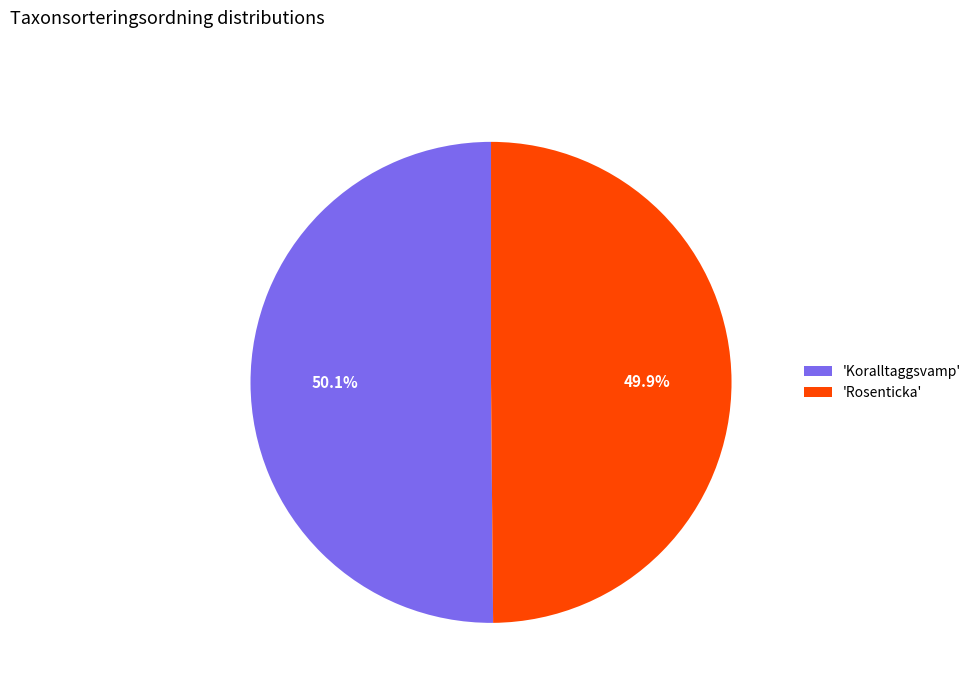

How many slices are in this pie chart?

2